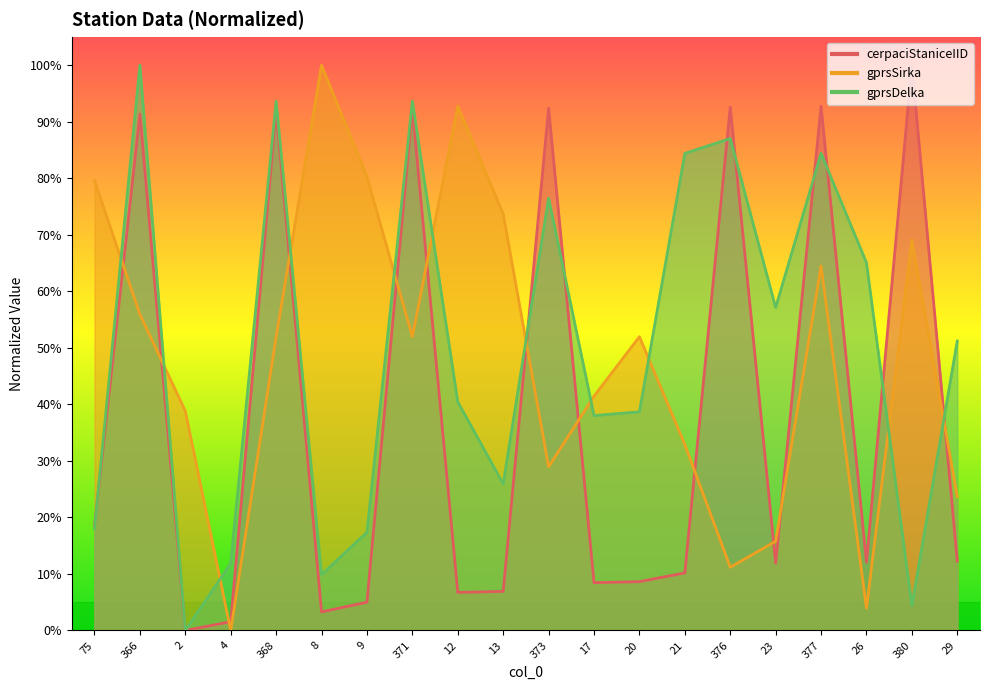

What position from the right is 13?

11